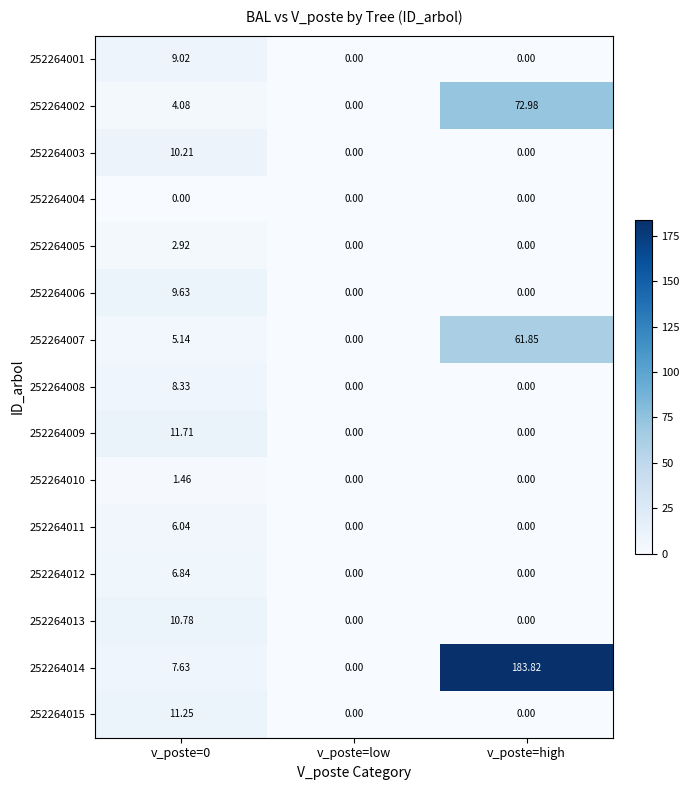

Which label corresponds to the largest value in the chart?

v_poste=high